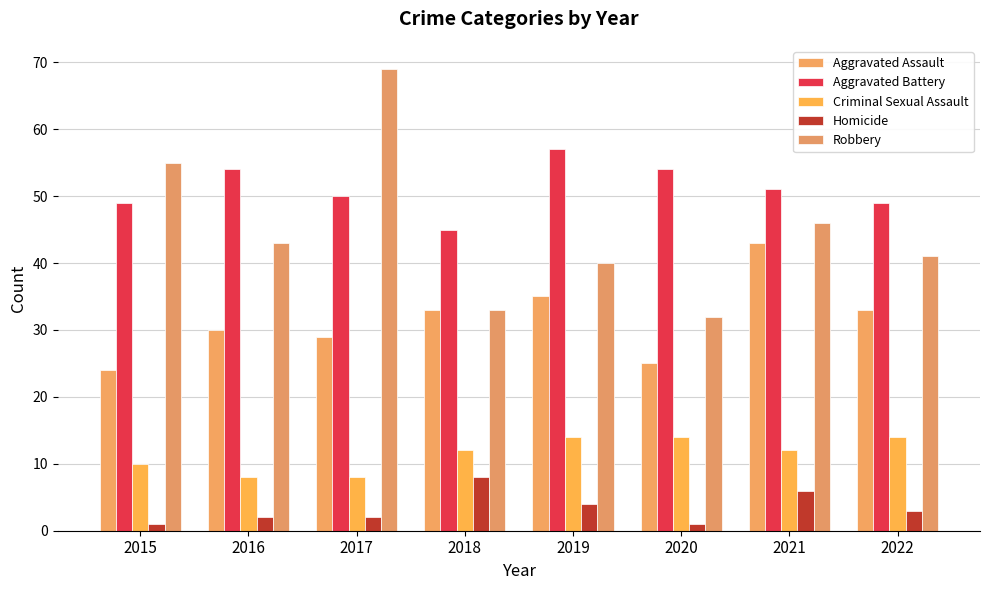

How many distinct data groups are displayed?

5